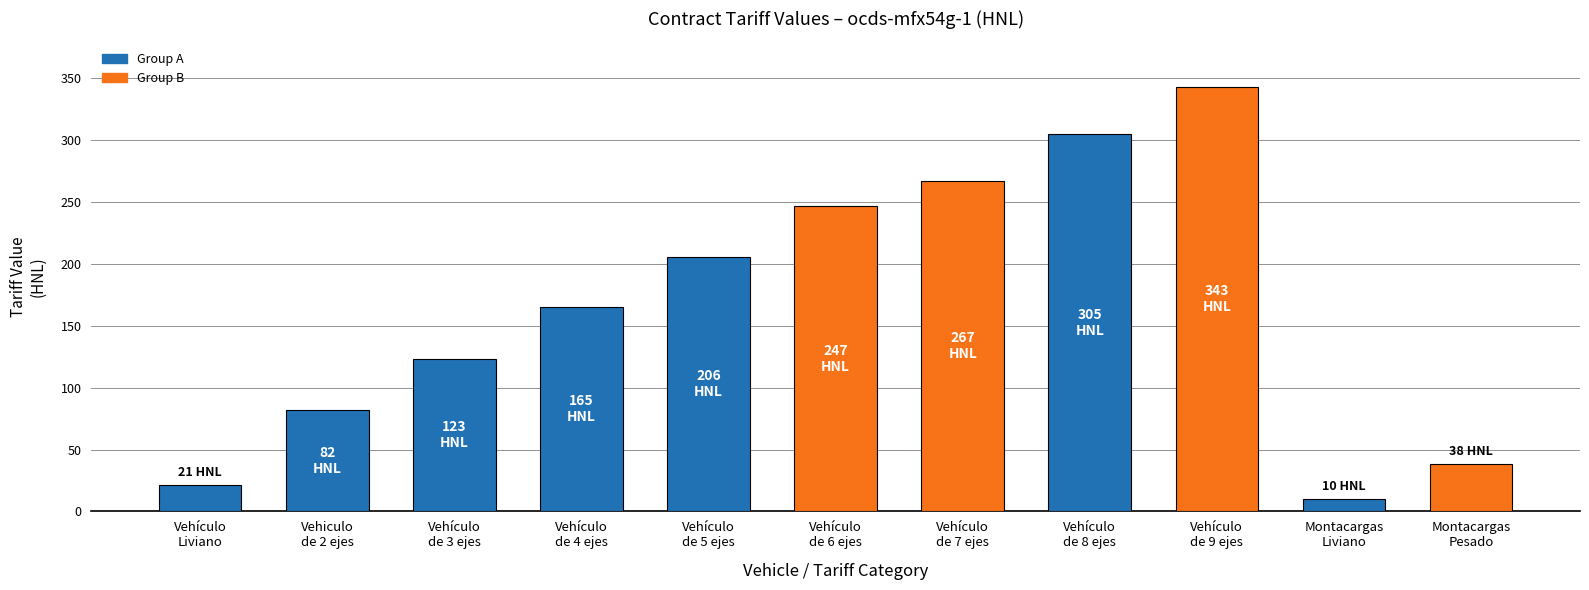

Between Vehículo
de 7 ejes and Vehículo
de 3 ejes, which is larger?

Vehículo
de 7 ejes